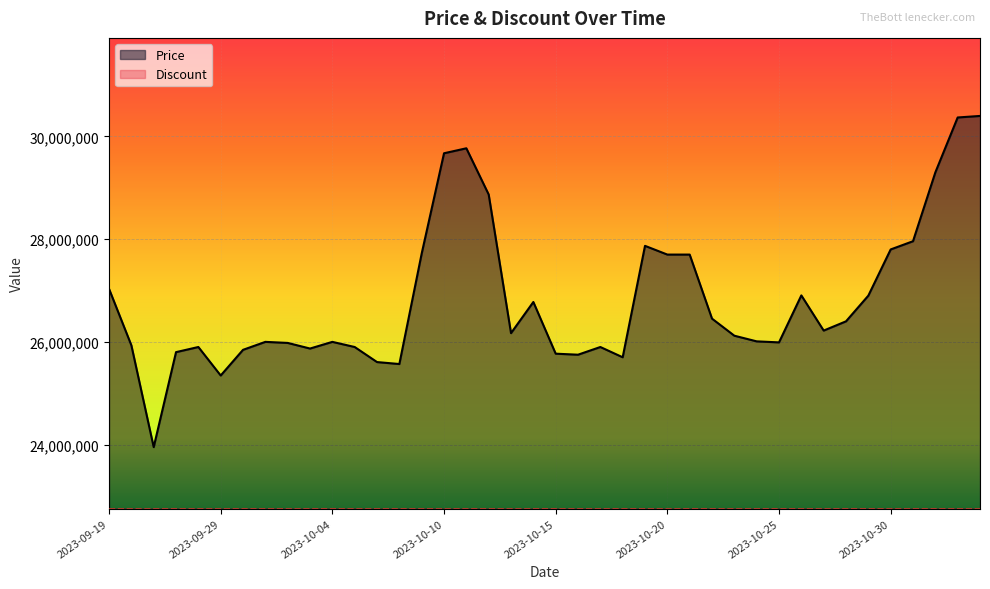

What is the maximum value shown in the chart?

30399990